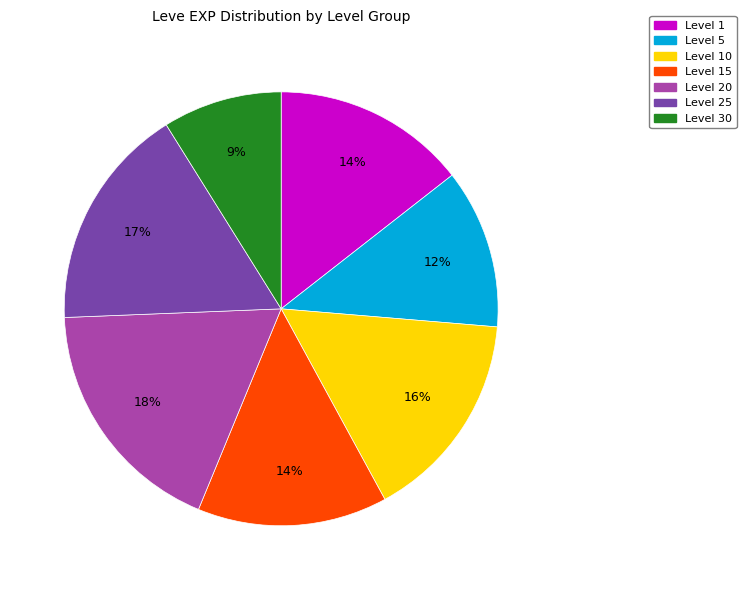

Does any single category account for the majority?

No